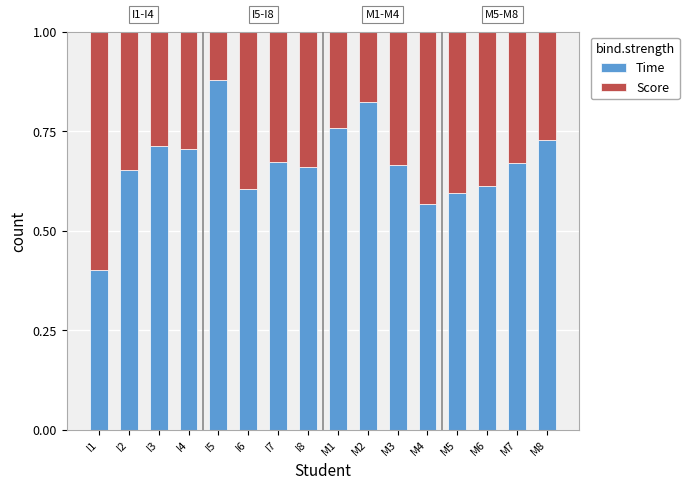

What is the sum of the Time values at M3 and M5?

1.3